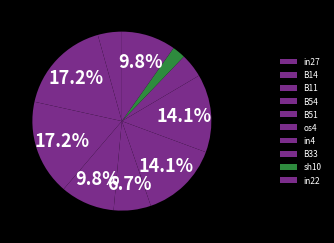

How many slices are in this pie chart?

10